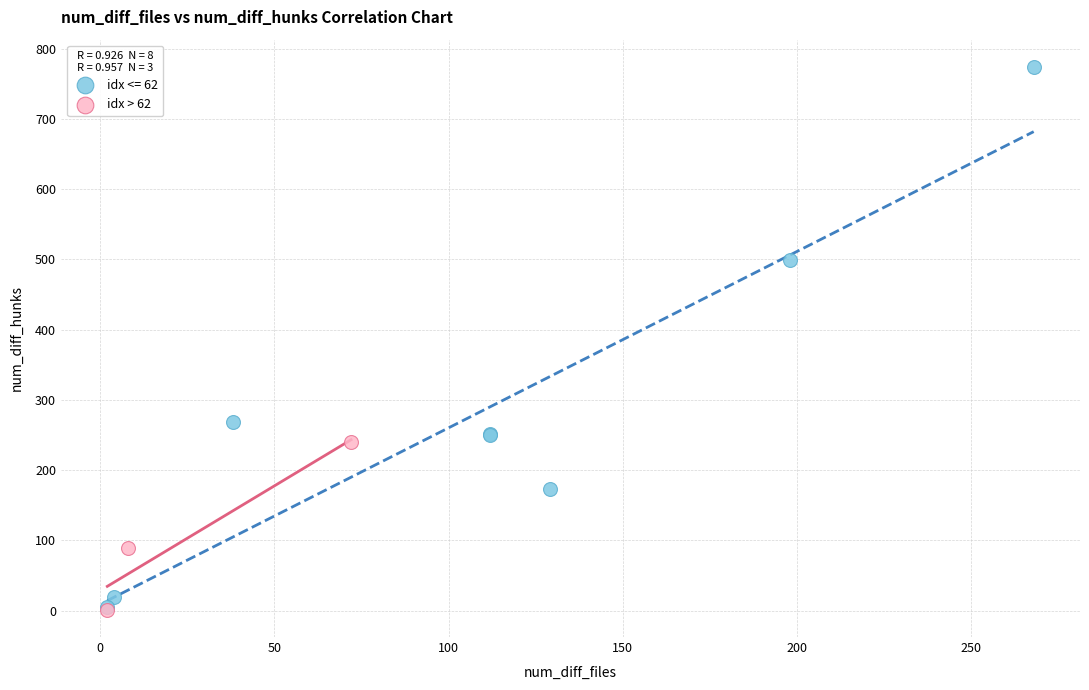

Which series has the largest Y range (max minus min)?

idx <= 62